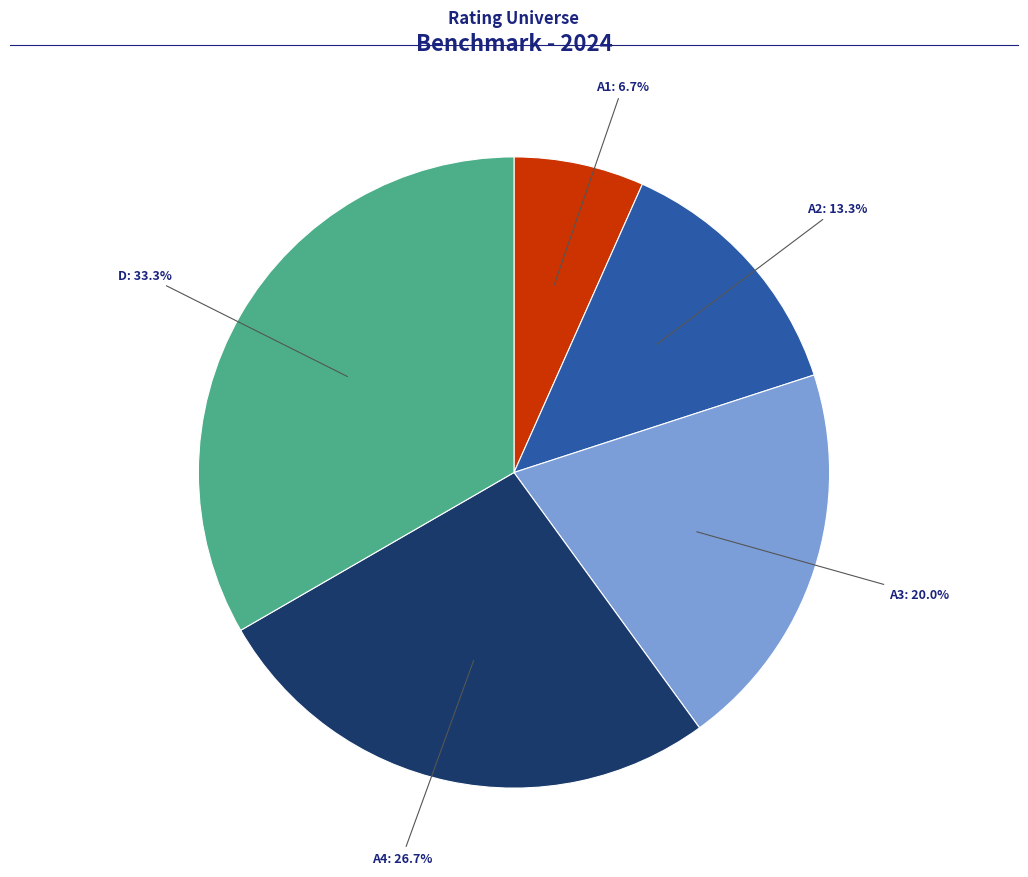

Approximately how many times larger is the value at A1 compared to A3?

0.3